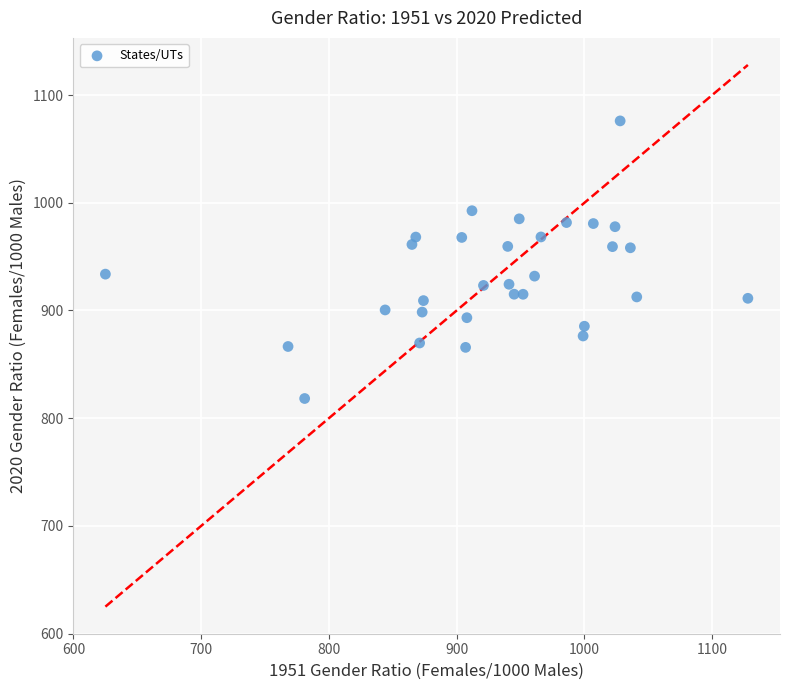

What is the range of Y values (max minus min)?

257.8